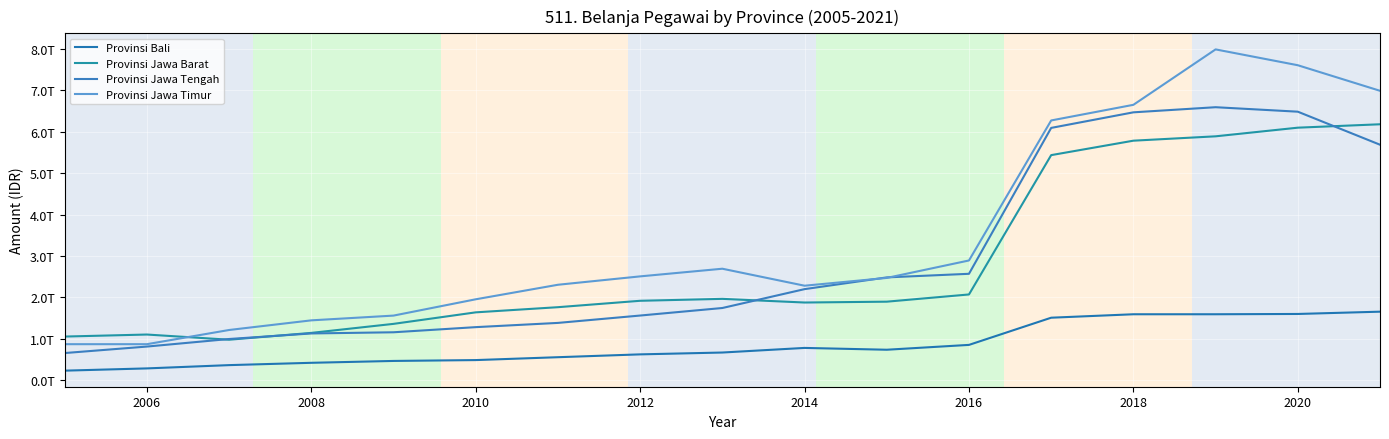

Reading right to left, what are all the values shown in this chart?

Provinsi Bali: 1653001007665.1	1597686826900.7	1590611064913.8	1590437517662.0	1507301419078.9	850552030601.0	733564305772.0	777430424389.7	666253929756.9	621686790913.9	553144915392.0	483669477762.5	462951850717.0	417947522935.0	361879660614.8	282730400000.0	228190570000.0
Provinsi Jawa Barat: 6179742118217.0	6097572592290.0	5888754472771.0	5783333525995.0	5434446567649.0	2068846298088.0	1894481303503.0	1874131897076.0	1962537911951.0	1915994181636.0	1761395569803.0	1636659616527.0	1358460638326.0	1140455797812.0	975488709531.0	1100848370000.0	1051913570000.0
Provinsi Jawa Tengah: 5685925255020.0	6483761623794.0	6591903141578.0	6468261263572.0	6092077750517.0	2567876390675.0	2480896195020.0	2197436487588.0	1741664777416.0	1559634616549.0	1381681433888.0	1279353080406.0	1155404085445.0	1126862873401.0	992946744906.0	810307110000.0	653473570000.0
Provinsi Jawa Timur: 6988563017319.0	7605952242667.8	7988531674443.7	6649689313973.0	6272017305965.5	2889889317480.0	2468088258022.2	2280156502319.0	2690428814773.0	2505611151211.3	2303122338401.0	1952189849476.0	1558376286524.0	1443479399210.0	1210568135064.0	867725920000.0	867725920000.0